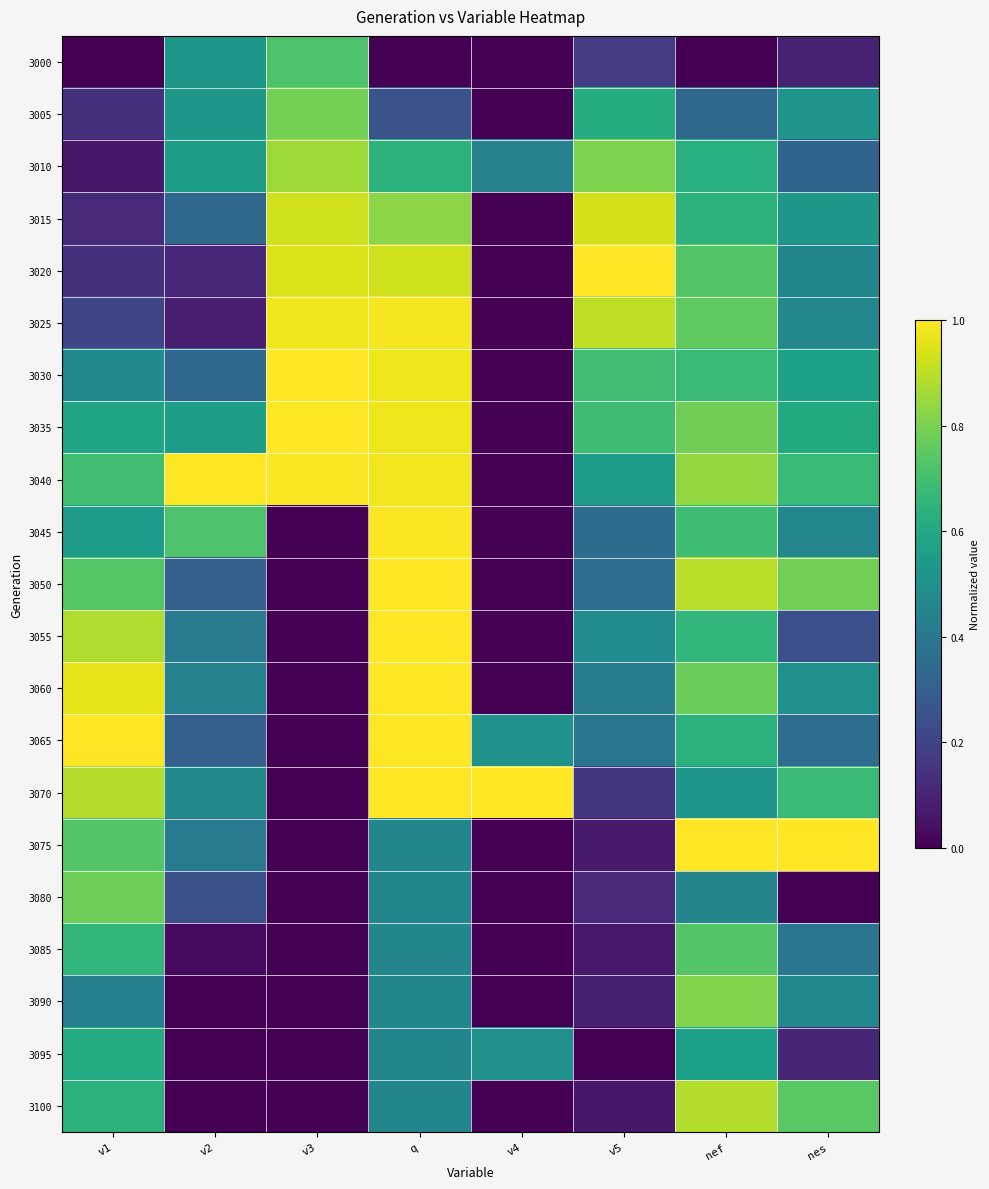

What is the total value across all series at nef?

14.0